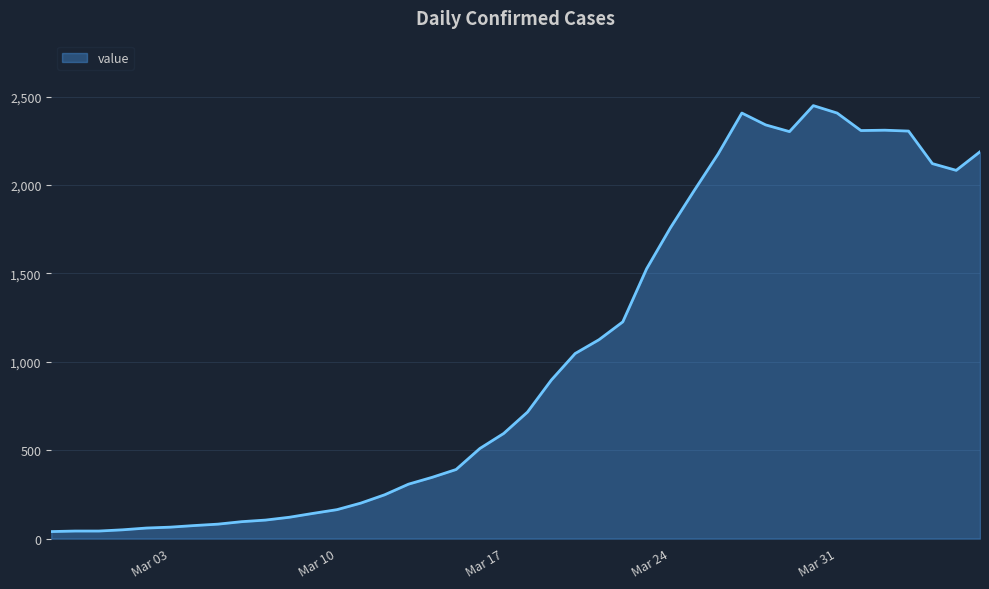

What is the maximum value shown in the chart?

2449